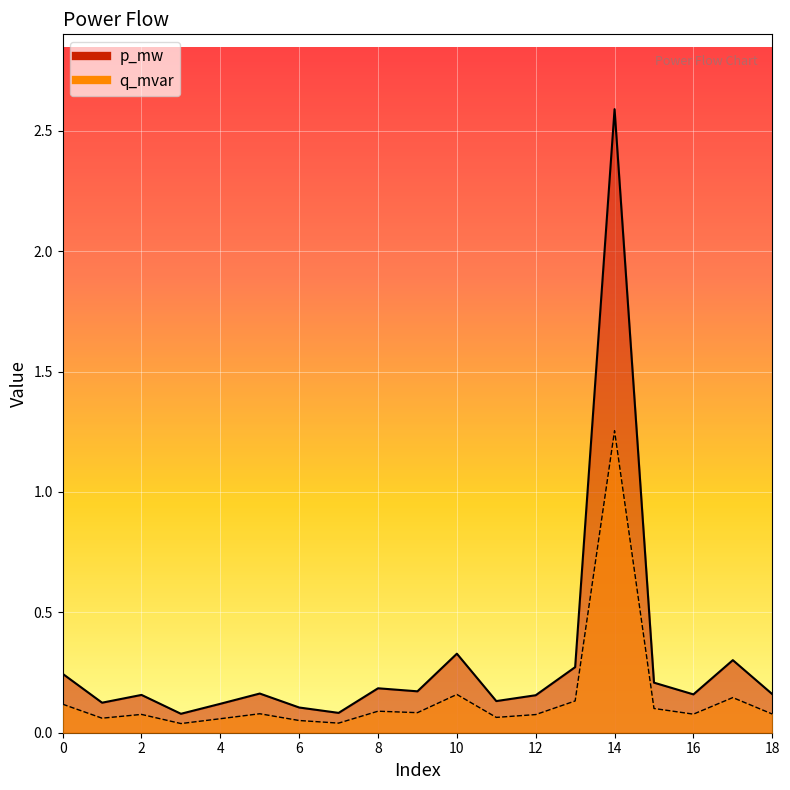

How many interior local peaks does the q_mvar series have?

6